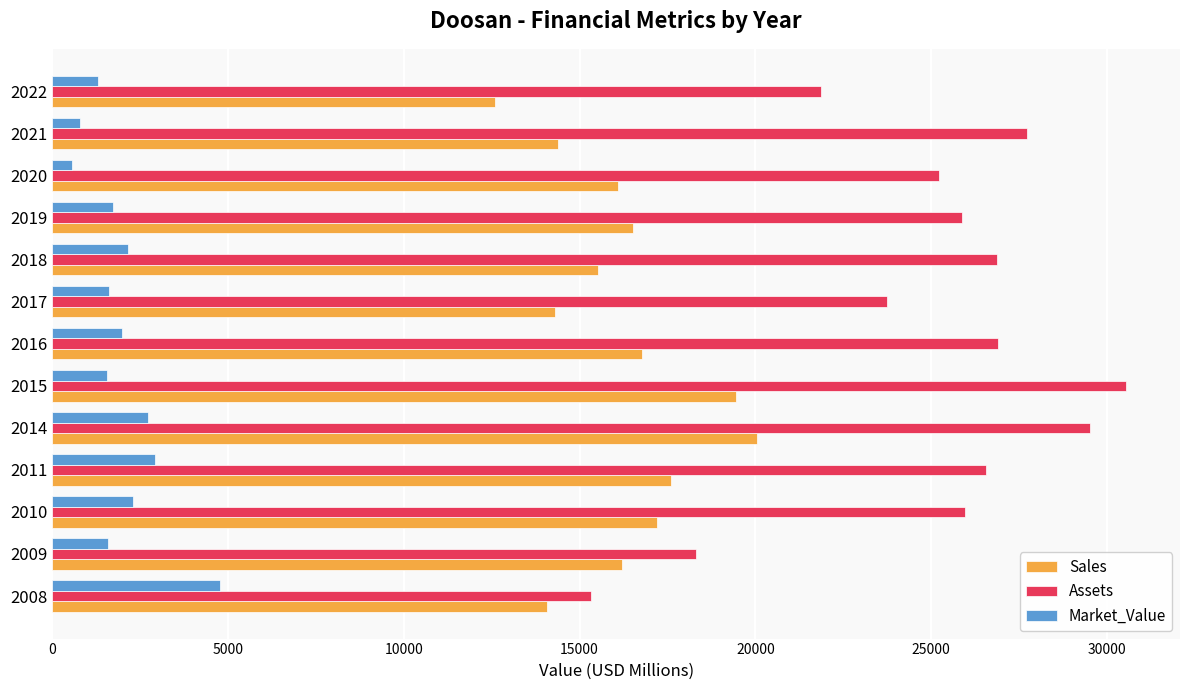

The Assets series shows 8037 at 2017. True or false?

False